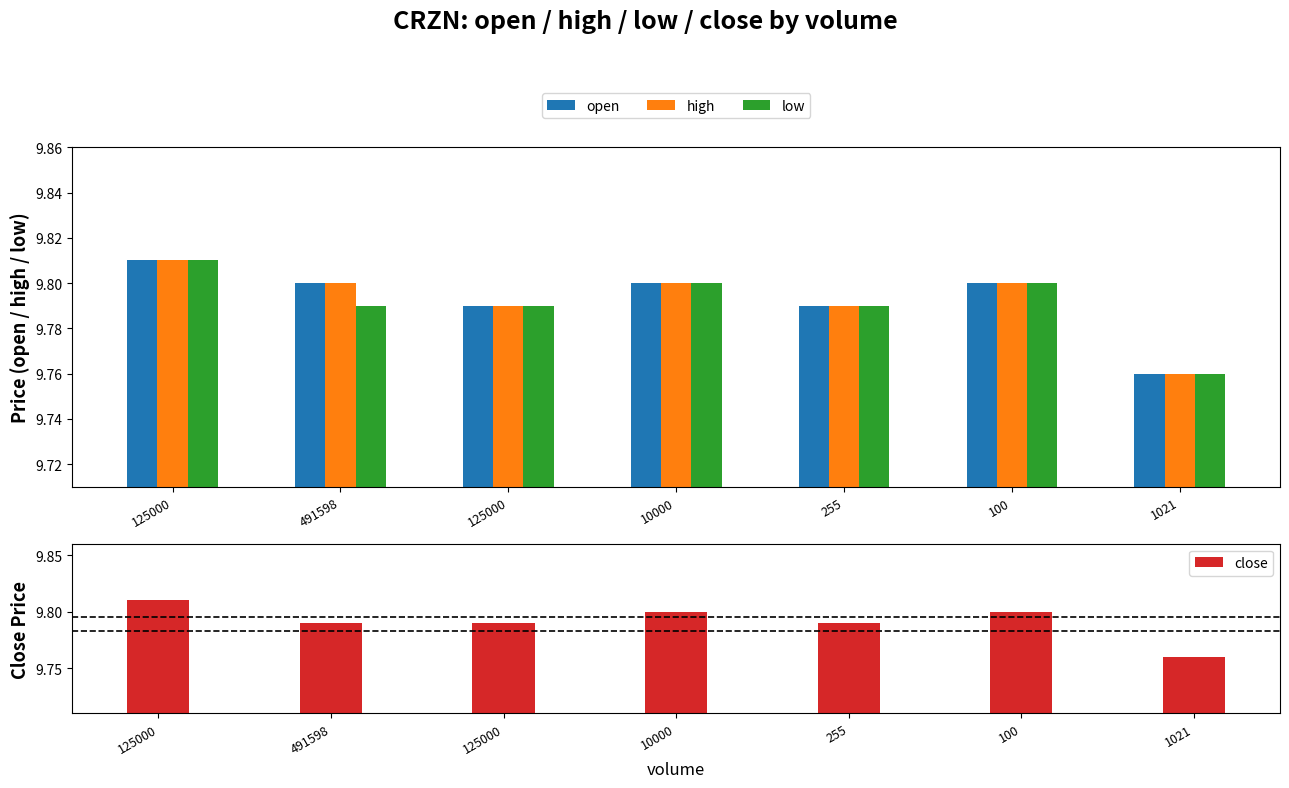

Does the chart contain stacked bars?

No